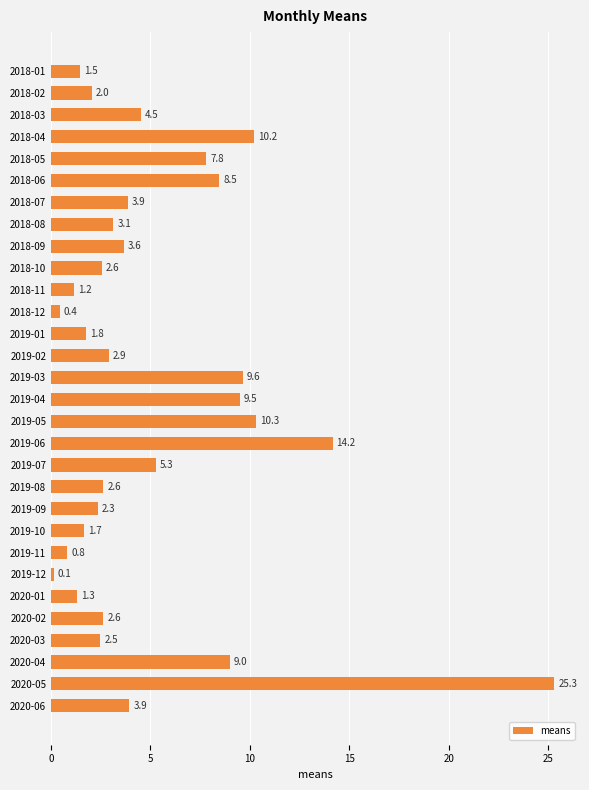

At which label is the value closest to 12?

2019-05